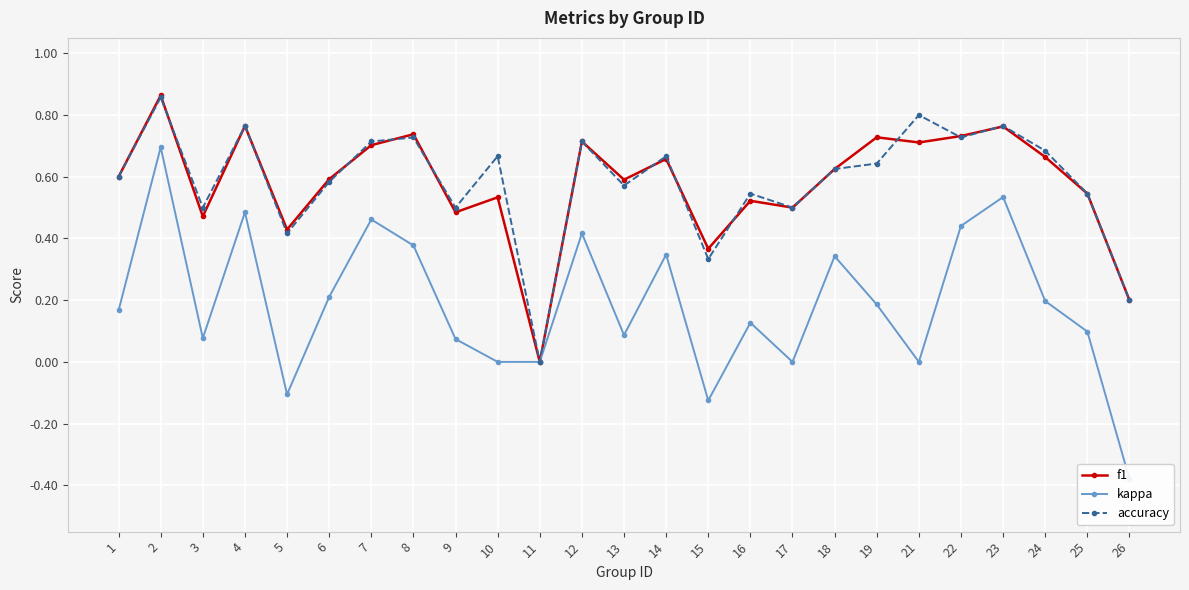

At which category is the sum across all series the highest?

2